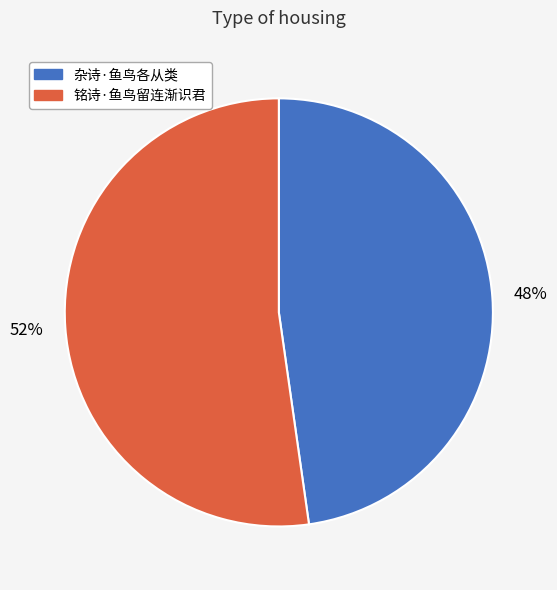

The 铭诗·鱼鸟留连渐识君 slice represents 52% of the pie. True or false?

True